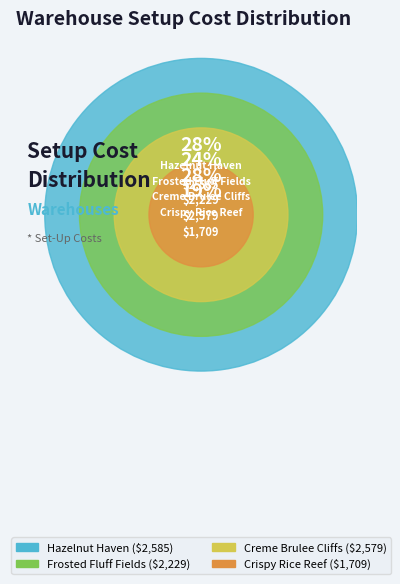

Which category has the smallest portion of the pie?

Crispy Rice Reef